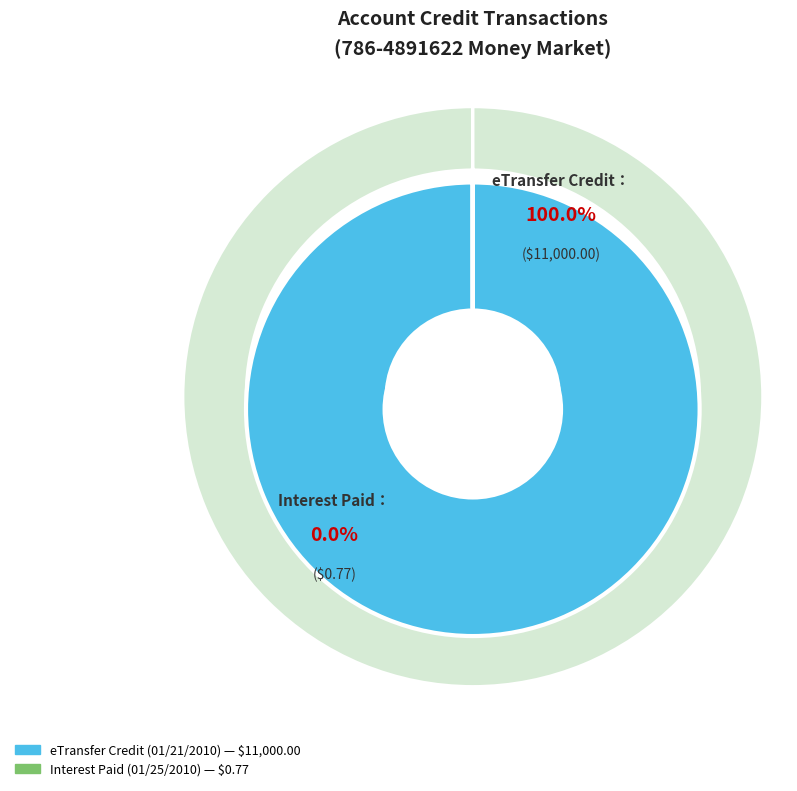

Which slice is the smallest?

Interest Paid
(01/25/2010)